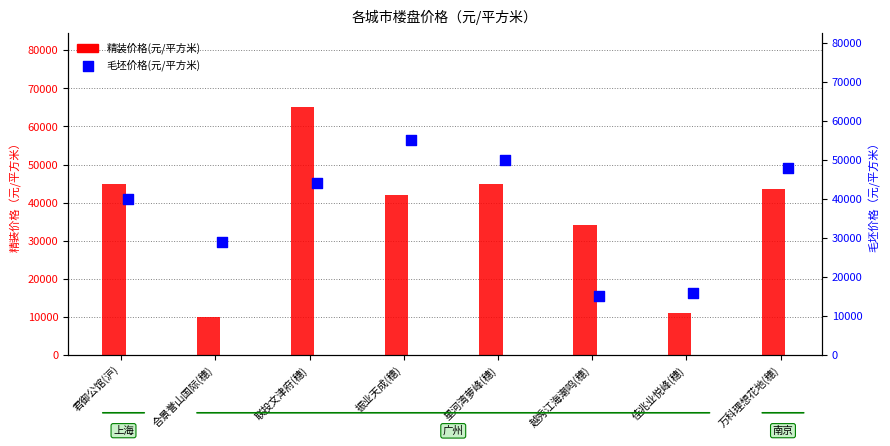

Is the value of 毛坯价格(元/平方米) at 合景誉山国际(穗) greater than the value of 精装价格(元/平方米) at 联投文津府(穗)?

No